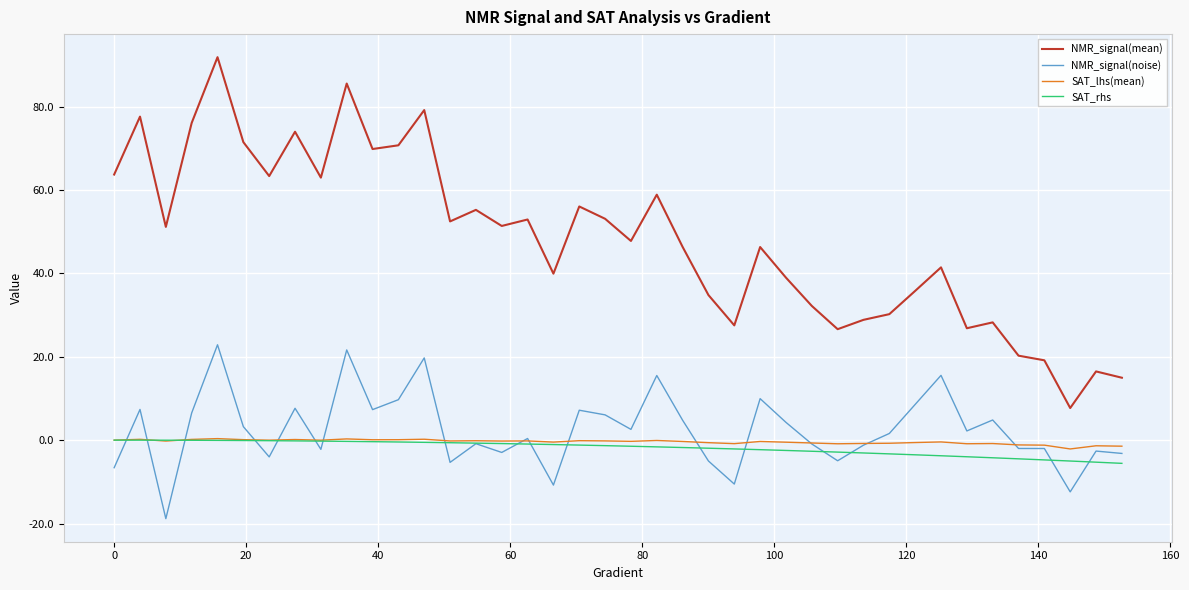

Which series has the largest range (max minus min)?

NMR_signal(mean)